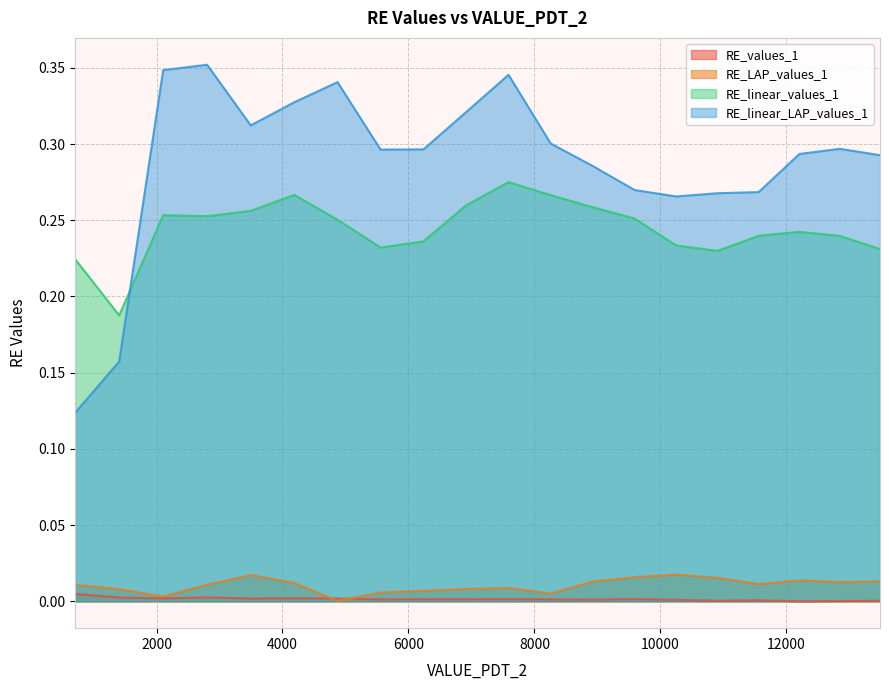

How many RE_linear_values_1 values are between 0 and 1?

20